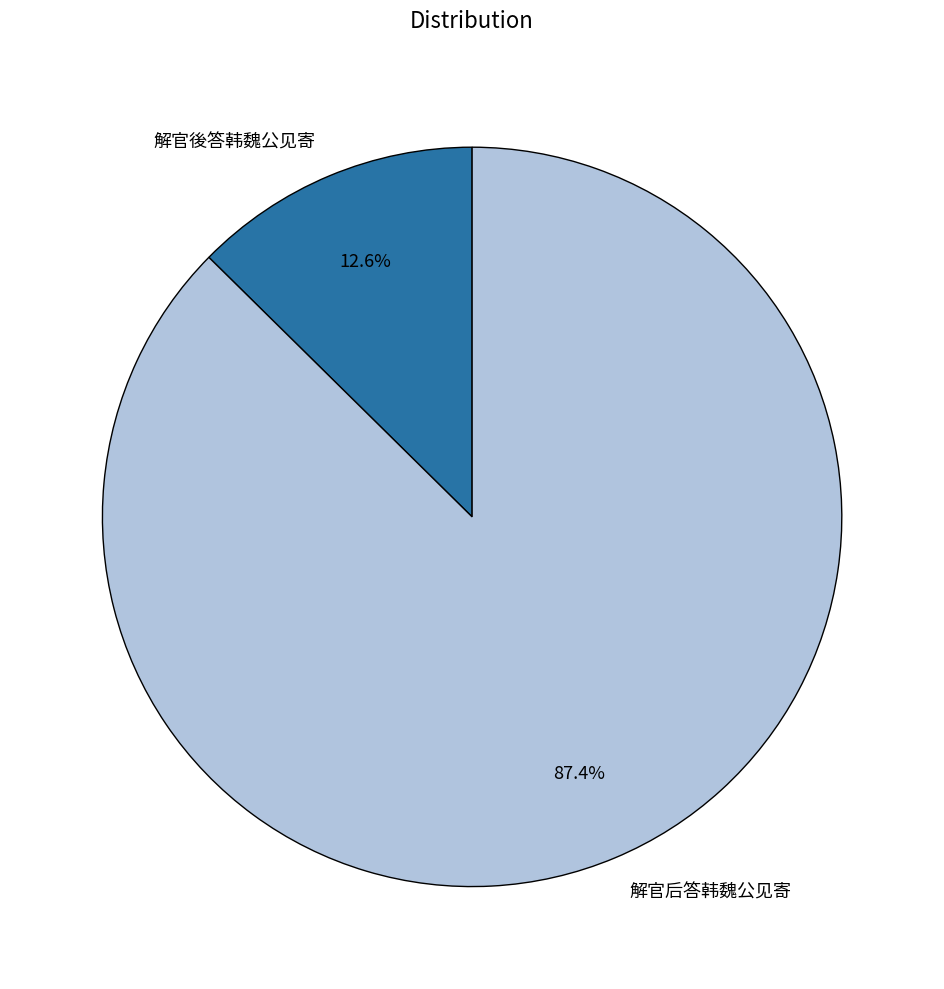

How many slices are in this pie chart?

2